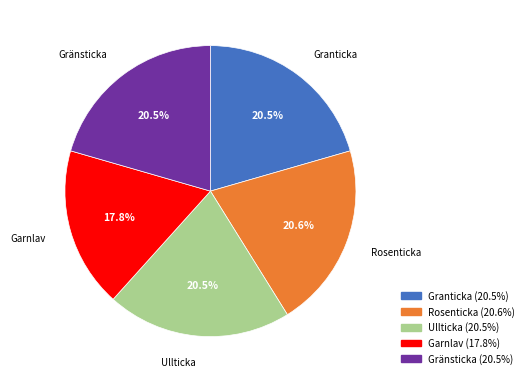

Which slice is the smallest?

Garnlav